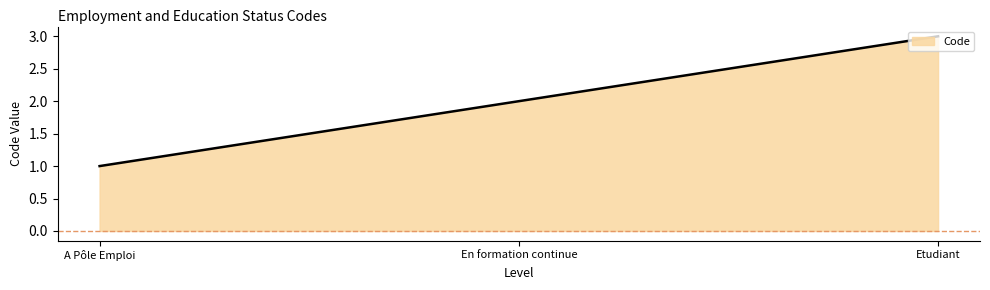

What is the difference between the values at A Pôle Emploi and Etudiant?

2